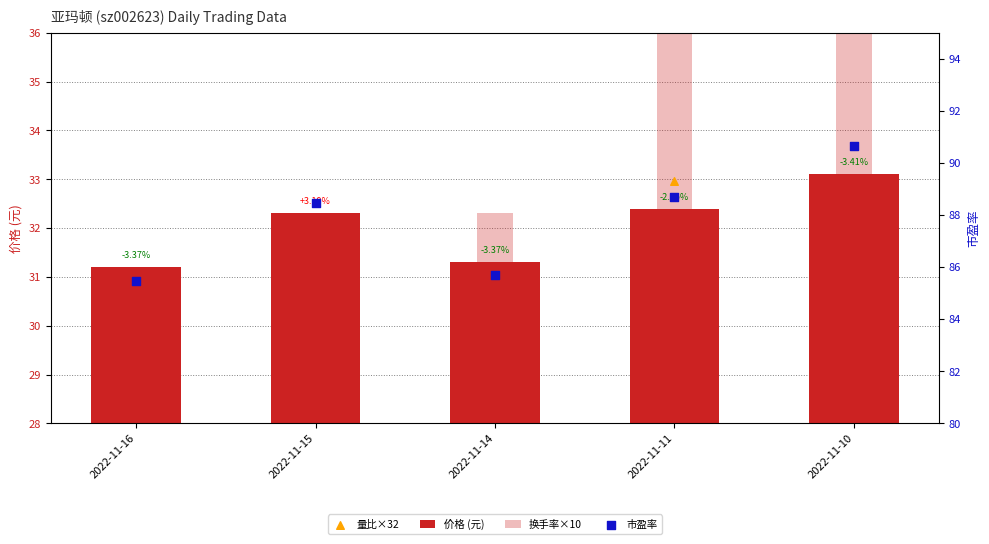

Which series contains the lowest Y value?

量比×32